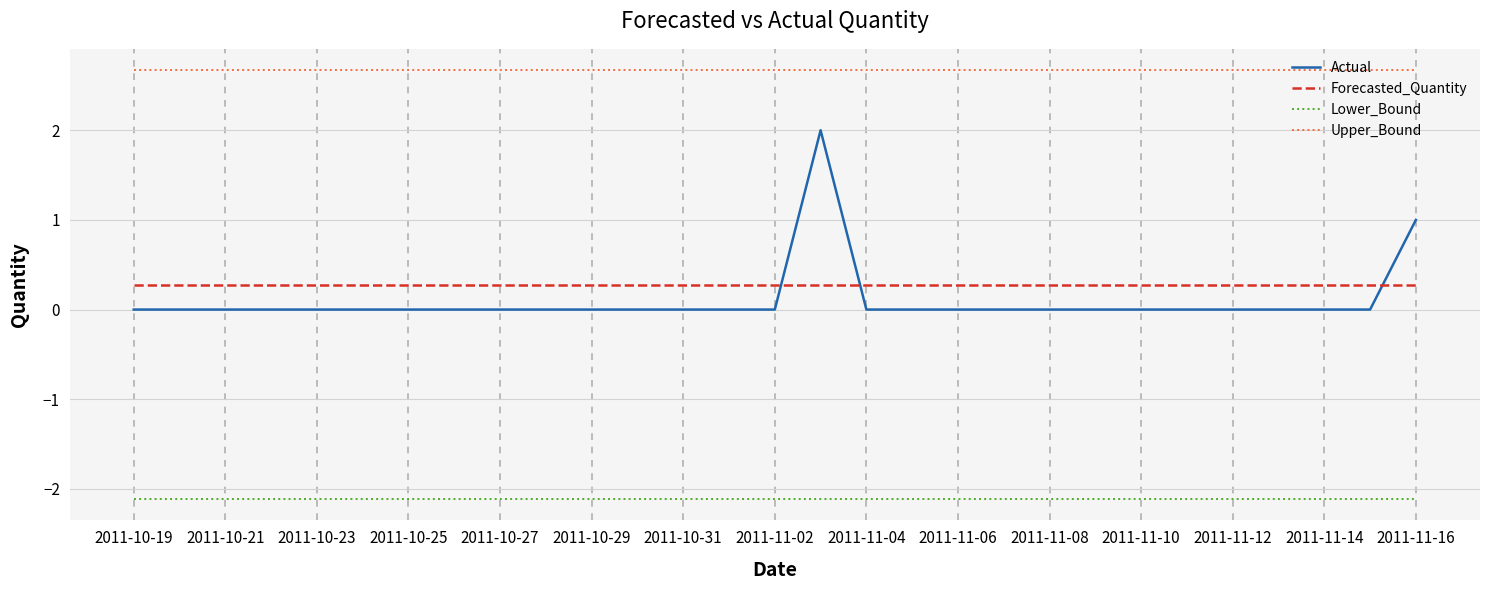

Which series has the largest total across all categories?

Upper_Bound